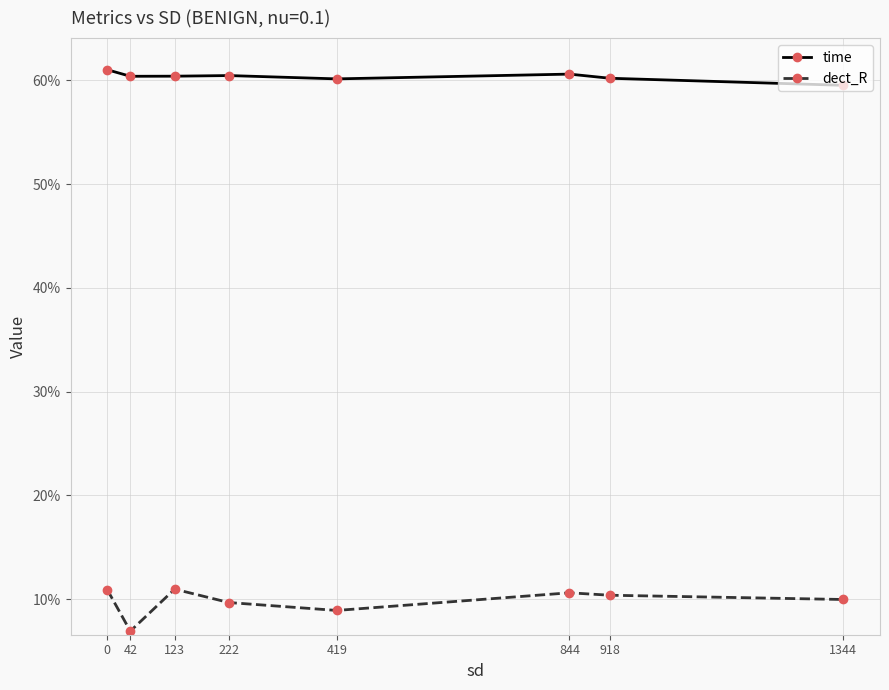

What is the spread (max minus min) of values at 844?

0.5